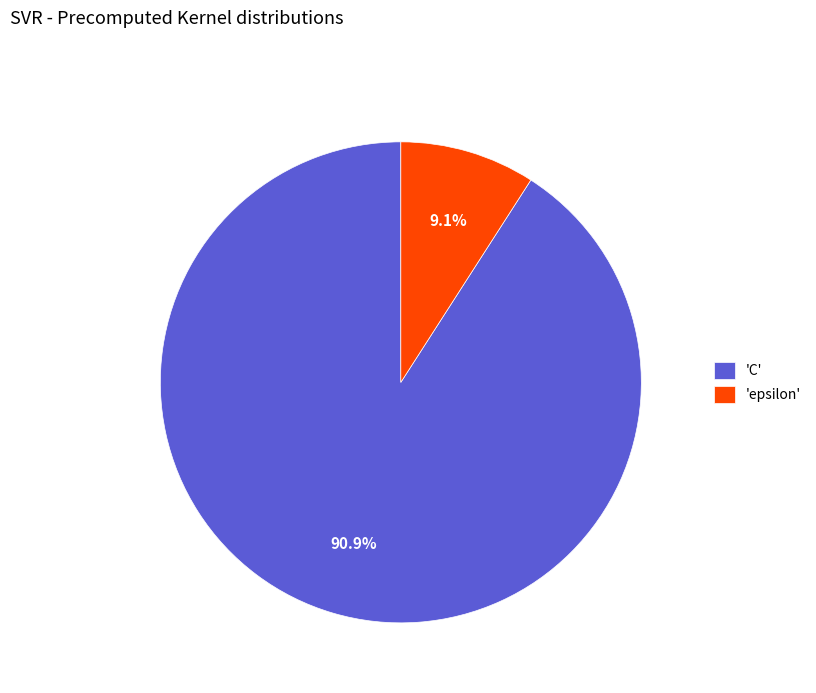

Is there any slice that represents more than half of the pie?

Yes